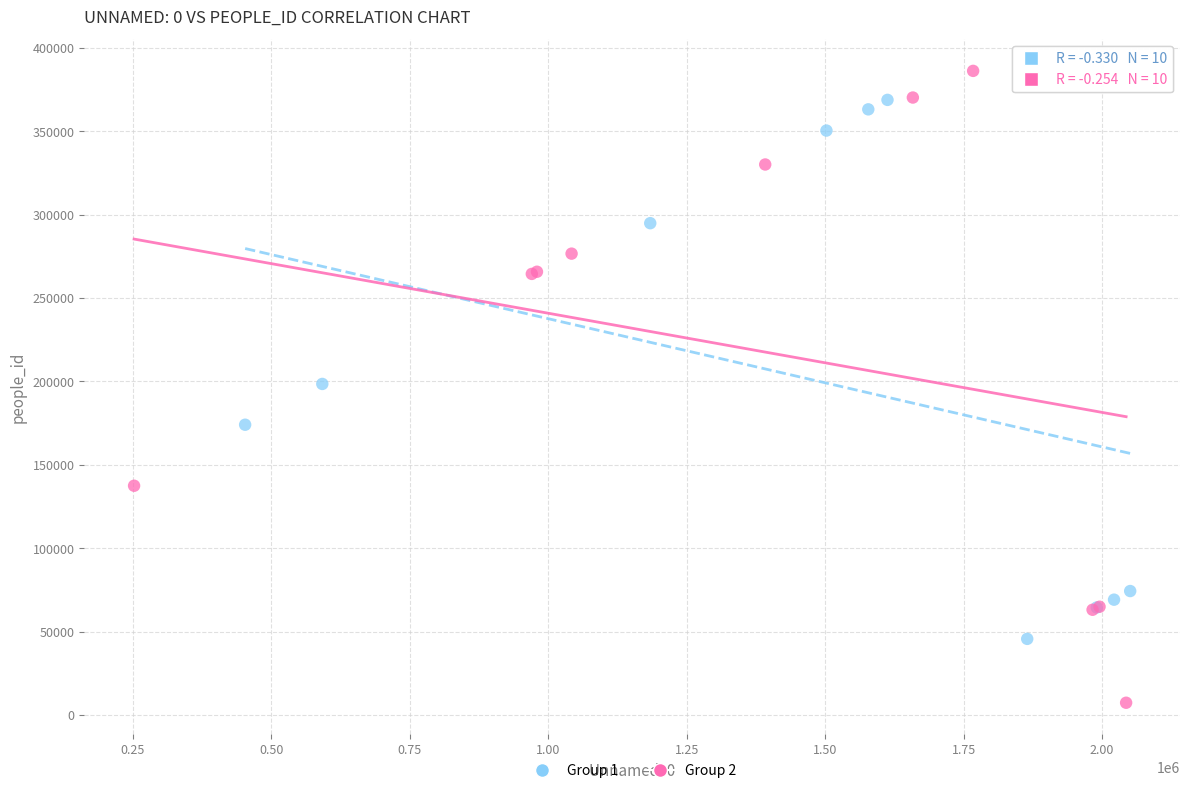

Which series reaches the minimum Y coordinate?

Group 2